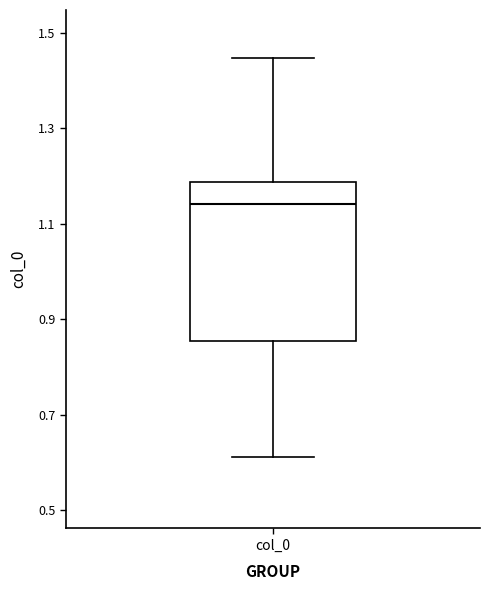

Transcribe this box plot: give where the median line is, the range the box spans, and where the two whiskers end, as read against the y-axis. The values are not printed on the chart, so give them approximately, as read against the axis.

median 1.14, box 0.86 to 1.18, whiskers 0.62 to 1.44